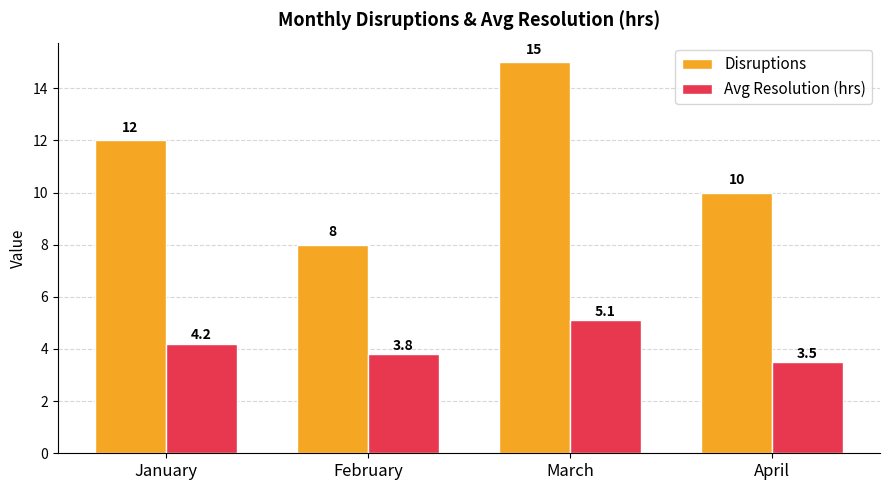

What is the sum of all Avg Resolution (hrs) values?

16.6